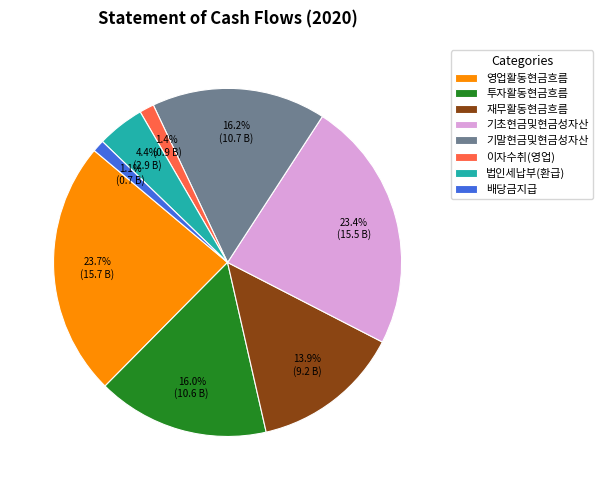

Combined, do 투자활동현금흐름 and 재무활동현금흐름 account for over 50%?

No